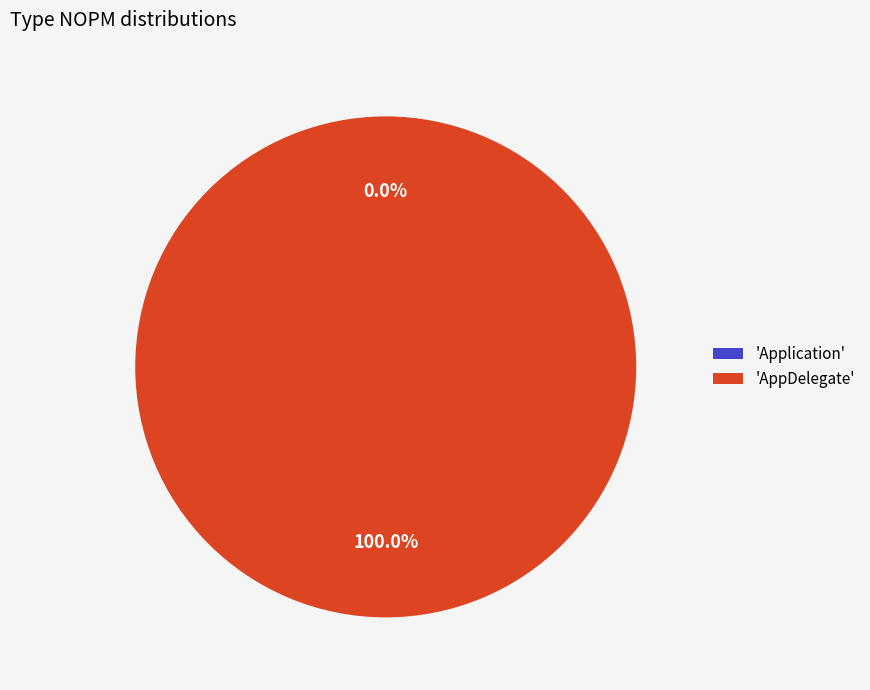

True or false: AppDelegate accounts for 99% of the total.

False